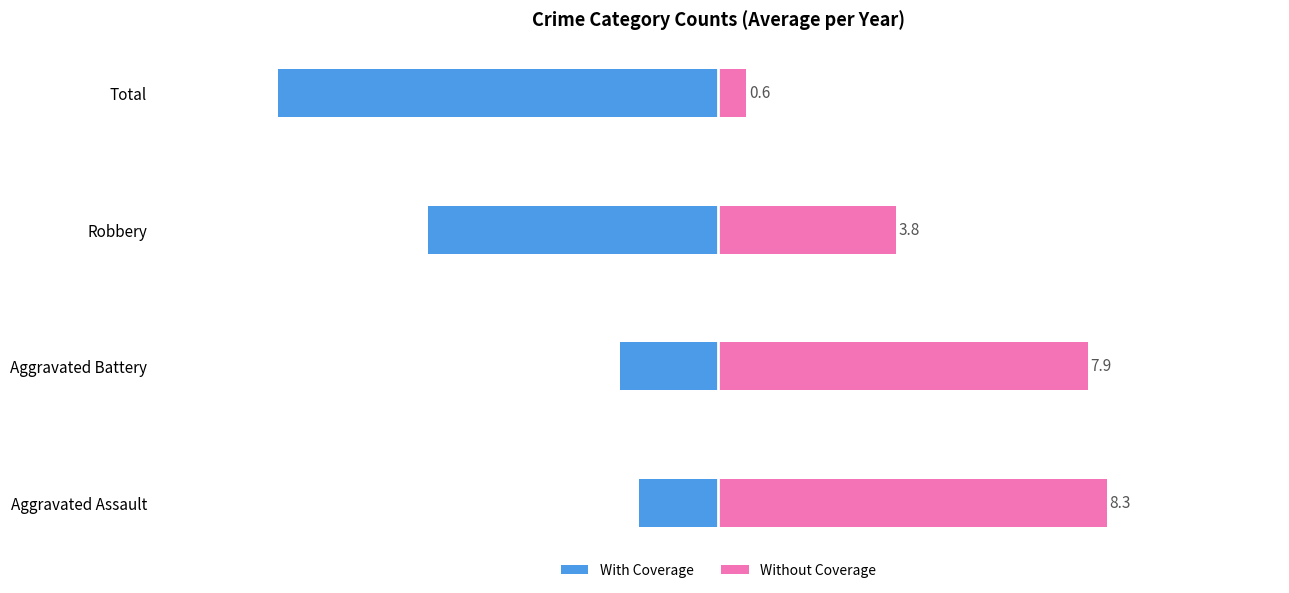

What are all the series names shown in the legend?

With Coverage, Without Coverage